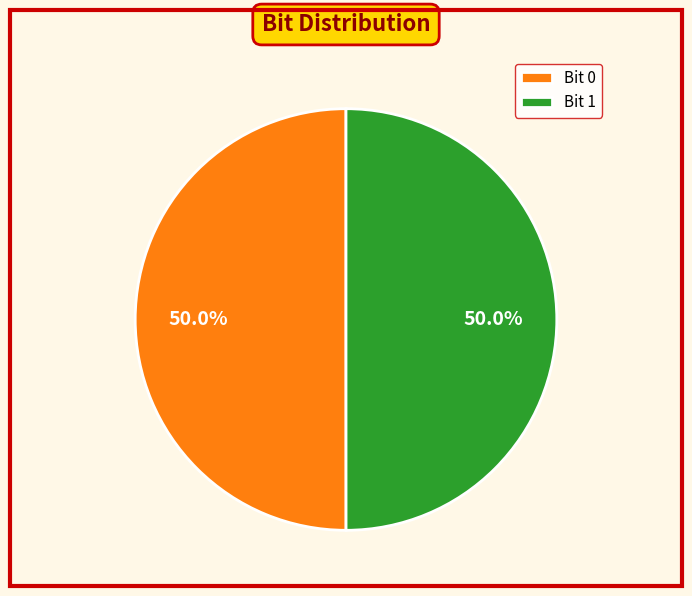

Combined, what portion of the pie is Bit 1 and Bit 0?

100.0%